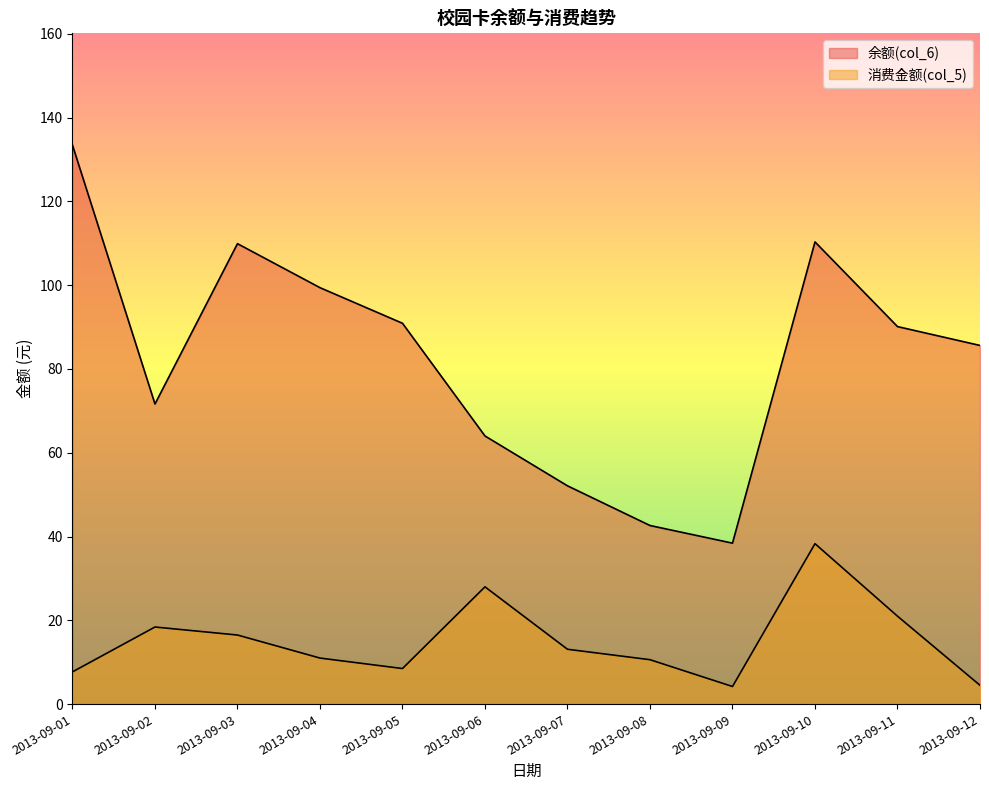

Which category has the lowest value across all series?

2013-09-09